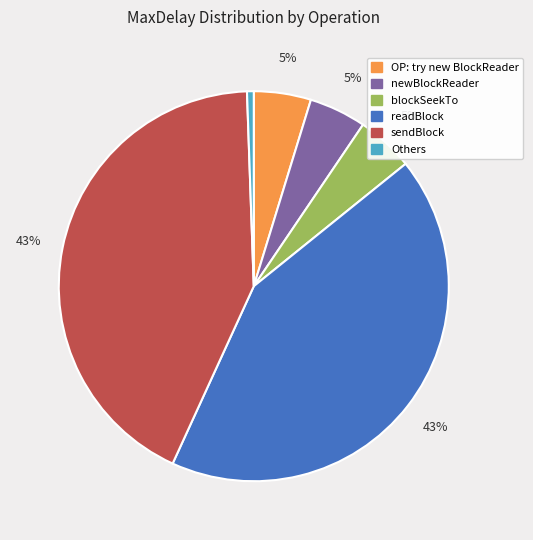

To the nearest percent, what is the average slice percentage?

17%